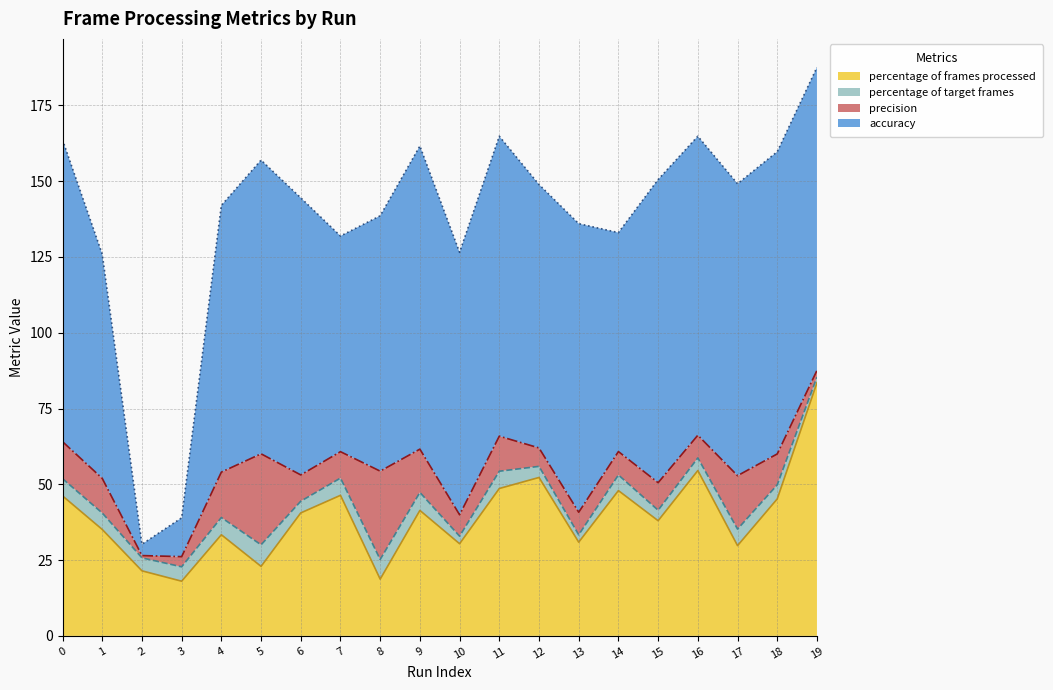

True or false: percentage of frames processed has a value of 12.0 at 5.

False